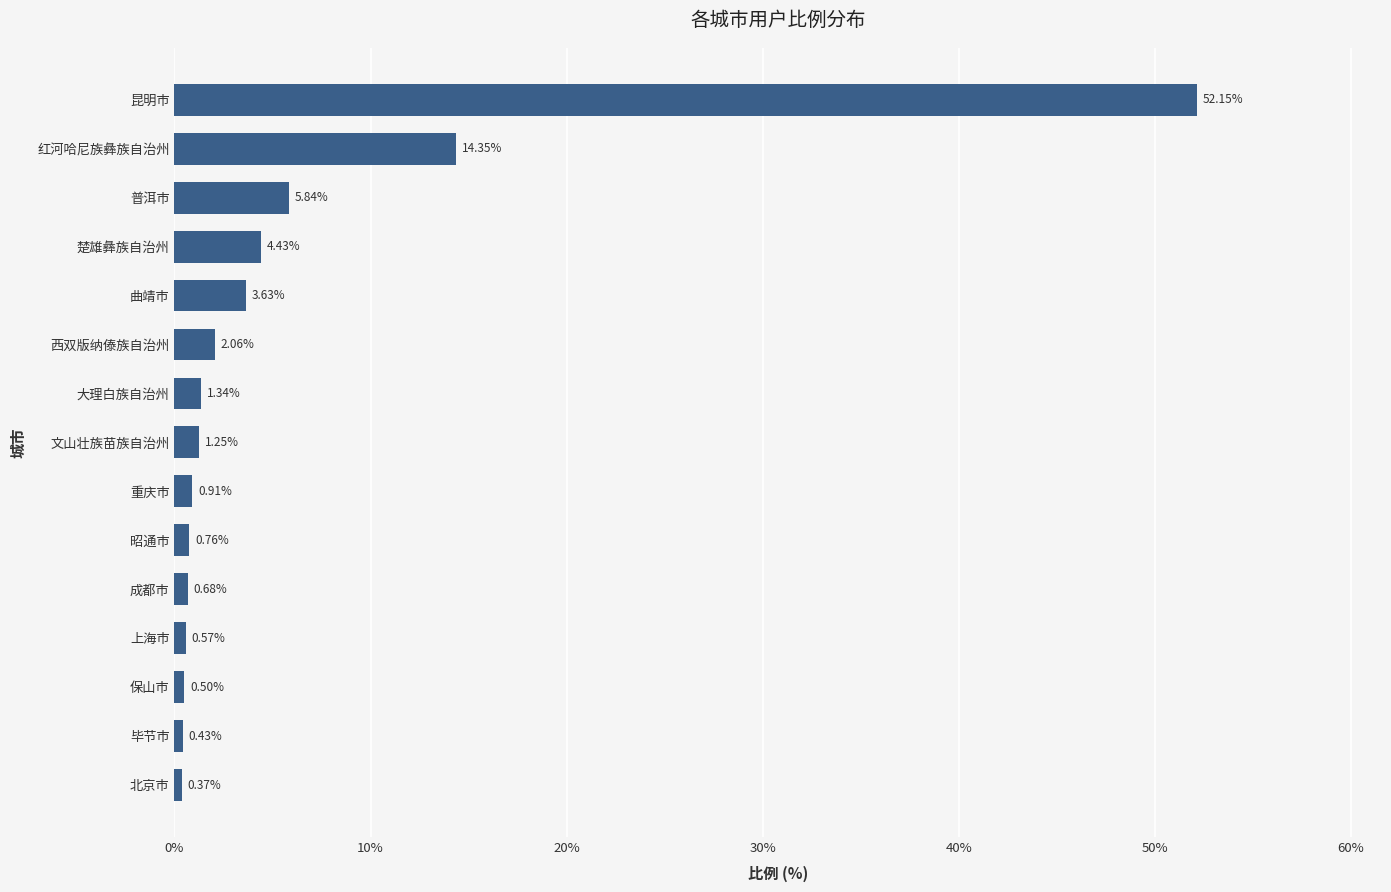

How many values are below 1?

7